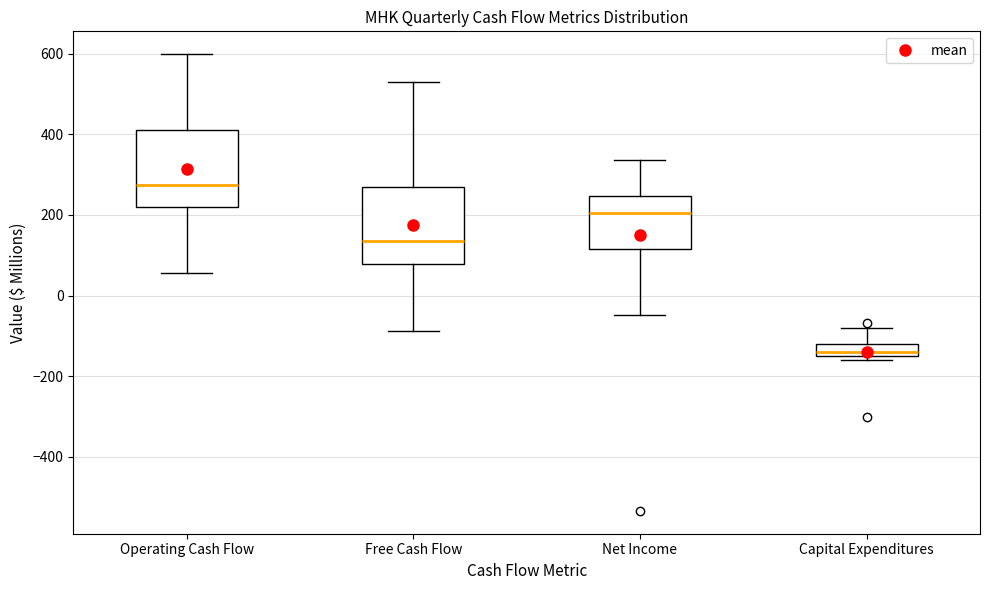

Reading left to right, read every box against the y-axis: the position of its median line, the range the box covers, and the ends of its whiskers. The values are not printed on the chart, so give them approximately, as read against the axis.

Operating Cash Flow: median 280, box 220 to 400, whiskers 60 to 600
Free Cash Flow: median 140, box 80 to 260, whiskers -80 to 520
Net Income: median 200, box 120 to 240, whiskers -40 to 340
Capital Expenditures: median -140, box -160 to -120, whiskers -160 (just below the box's lower edge) to -80